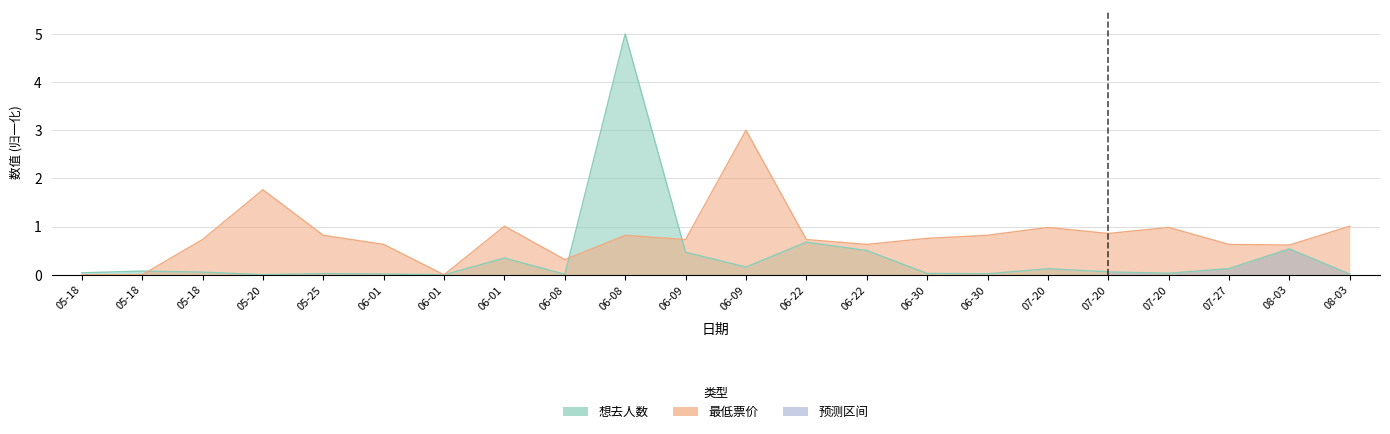

How many data points in 最低票价 are above 0?

19